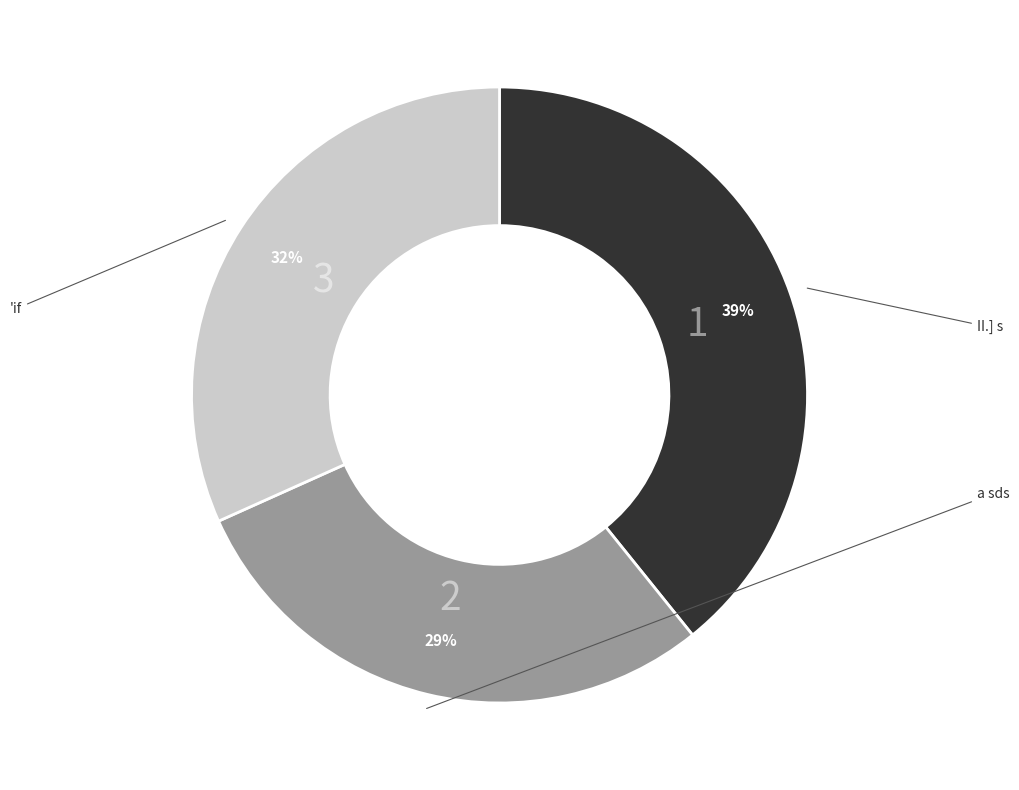

To the nearest percent, what is the average slice percentage?

33%